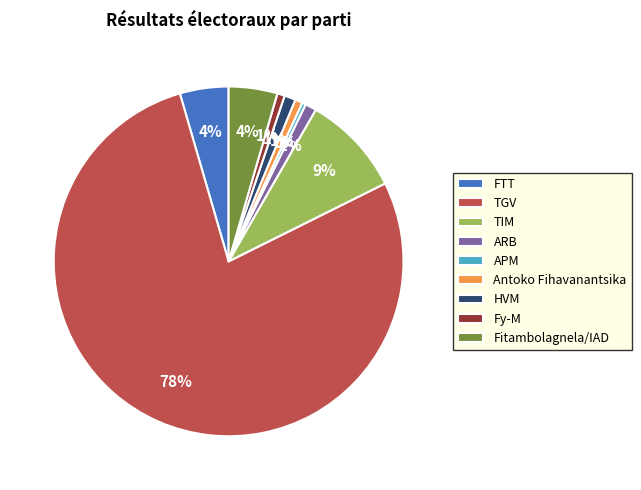

To the nearest percent, what percentage of the pie is Fy-M?

1%